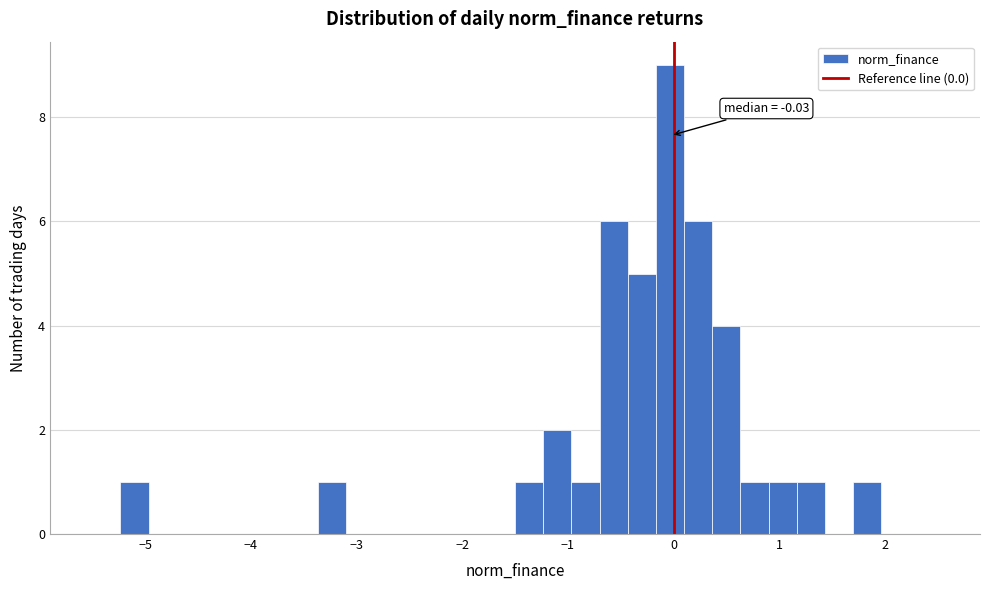

Read against the x-axis, roughly where is the centre of the tallest bar?

0.0